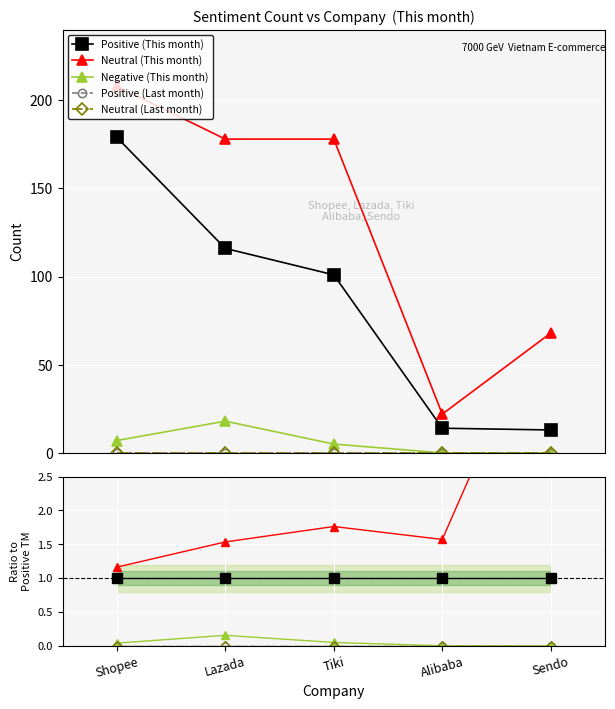

True or false: Positive (Last month) and Neutral (Last month) cross at least once.

False